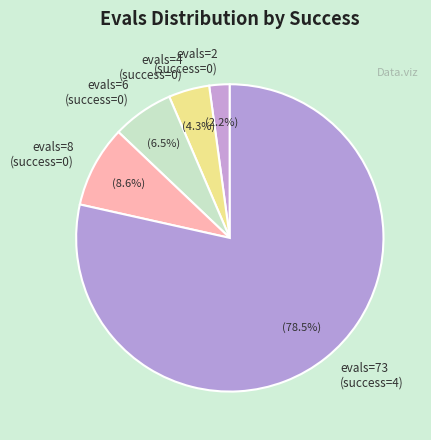

How many segments does this pie chart have?

5